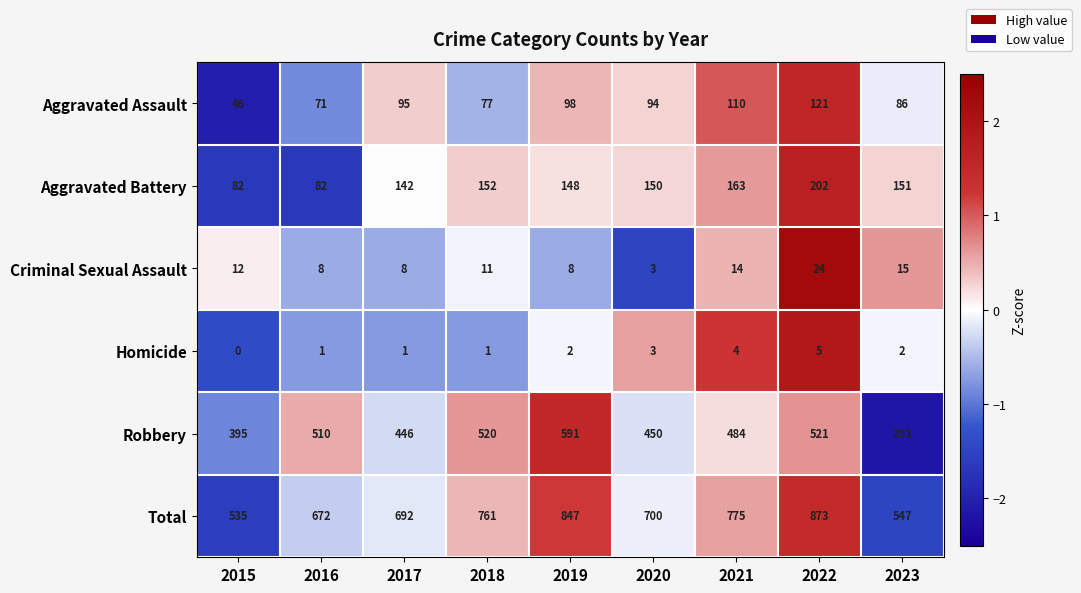

The Robbery series shows 293 at 2023. True or false?

True